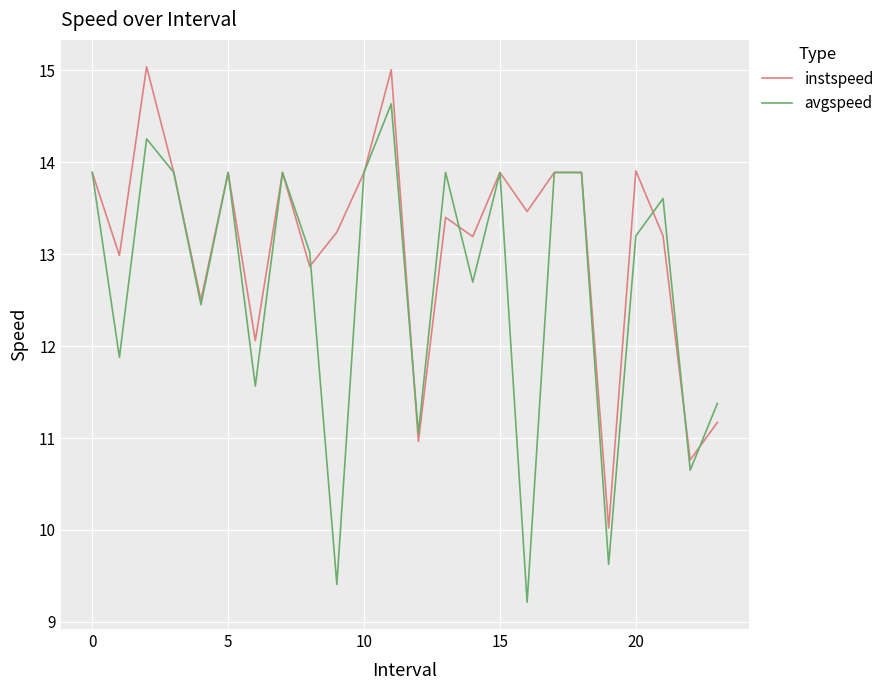

Which series has the largest total across all categories?

instspeed